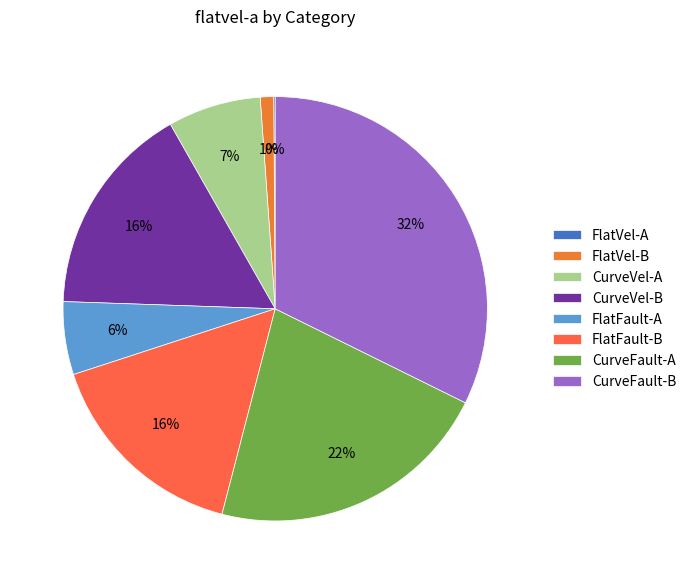

Approximately how many times larger is the value at FlatFault-A compared to FlatVel-B?

5.4